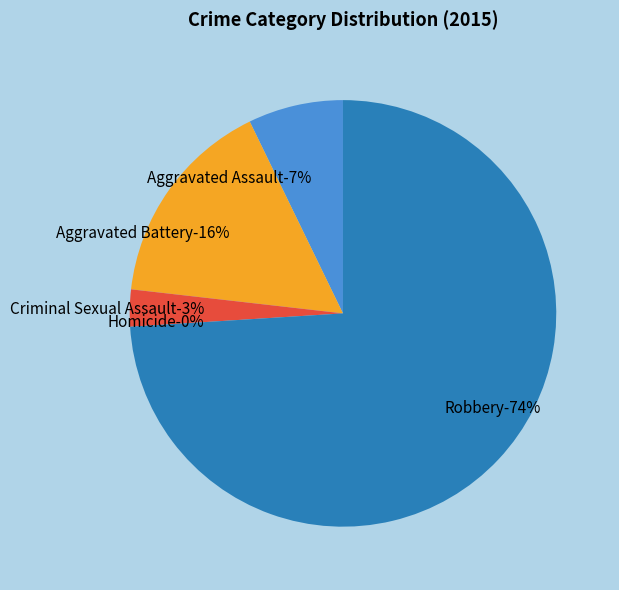

Which slice is the largest?

Robbery